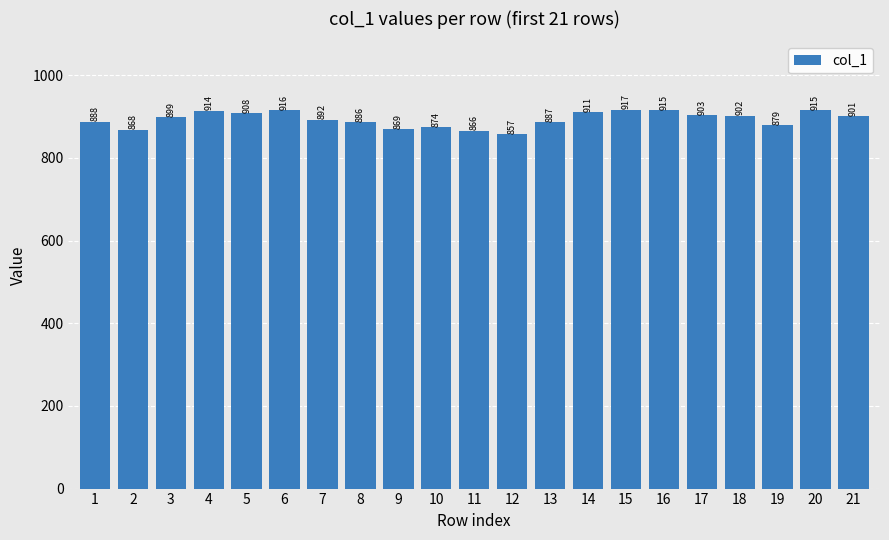

Approximately how many times larger is the value at 12 compared to 5?

0.9